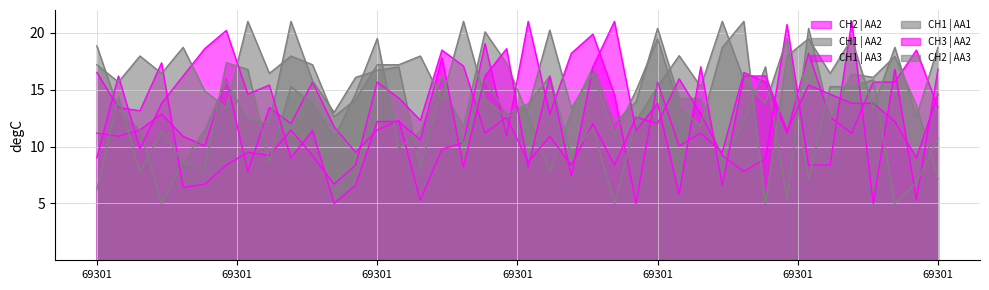

List the labels in order of CH1 | AA3 value, largest first.

35, 32, 16, 69301, 17, 37, 39, 69301, 27, 13, 14, 69301, 69301, 28, 19, 25, 15, 23, 26, 9, 18, 21, 7, 8, 10, 29, 31, 20, 69301, 12, 22, 24, 33, 34, 30, 69301, 11, 69301, 38, 36